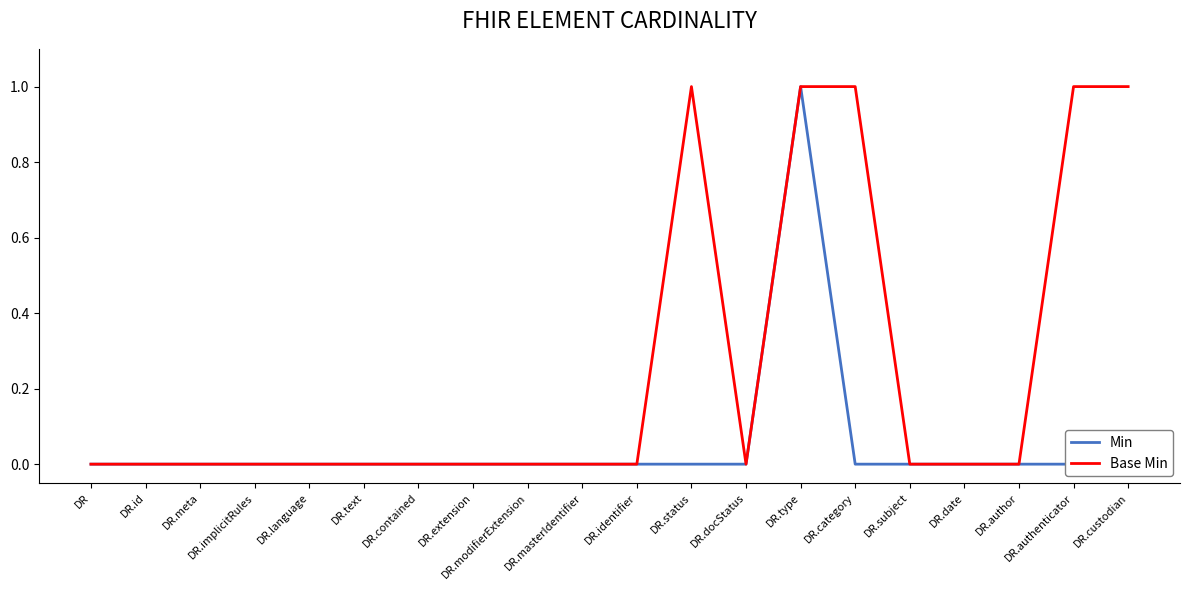

Reading left to right, extract all data points from this chart.

Min: 0	0	0	0	0	0	0	0	0	0	0	0	0	1	0	0	0	0	0	0
Base Min: 0	0	0	0	0	0	0	0	0	0	0	1	0	1	1	0	0	0	1	1